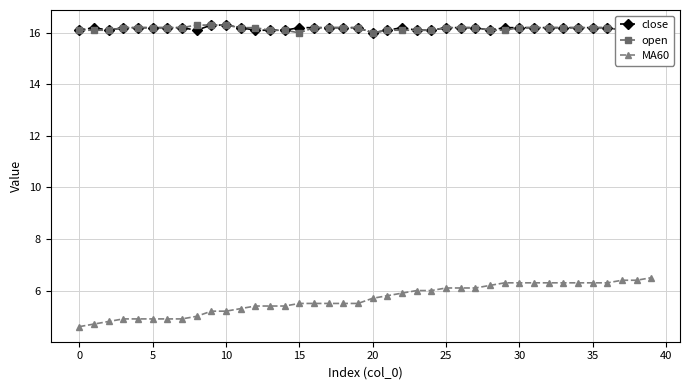

How many values in the close series exceed 16?

39